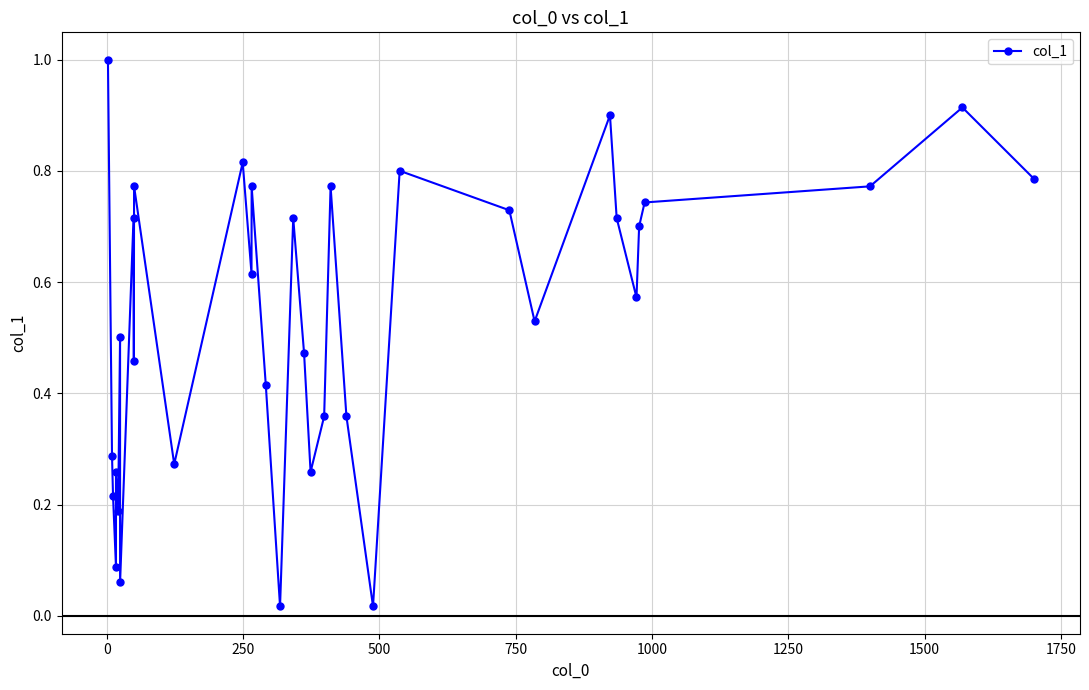

How many series are shown in this chart?

1